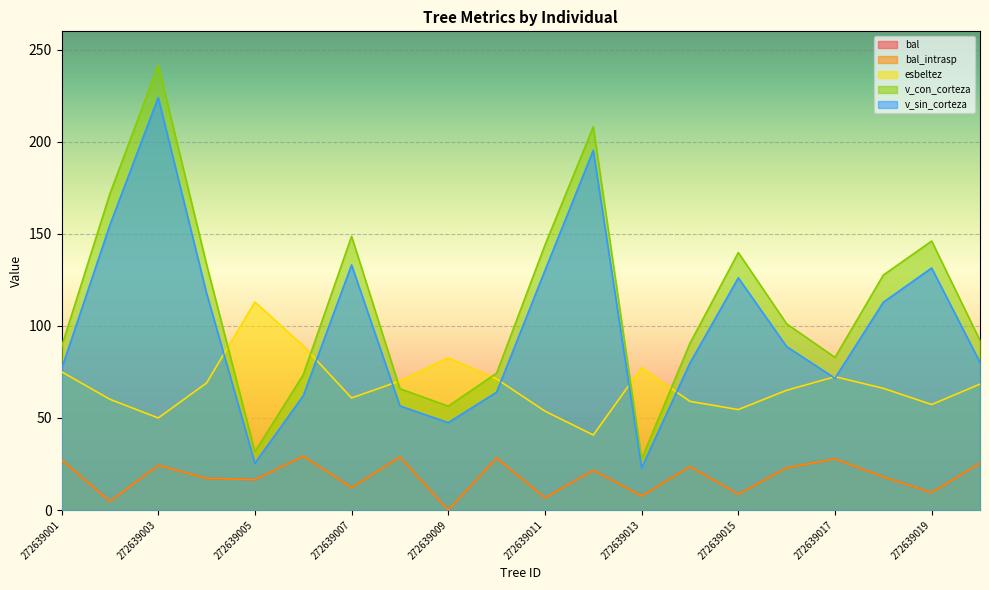

True or false: bal_intrasp and v_con_corteza cross at least once.

False